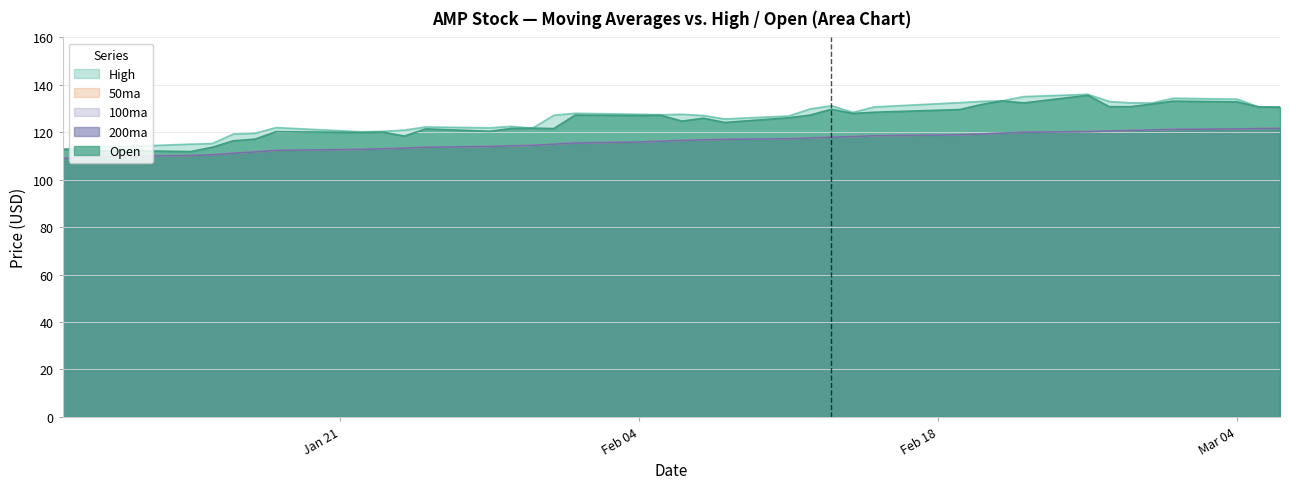

What is the highest value of the 100ma series?

121.7